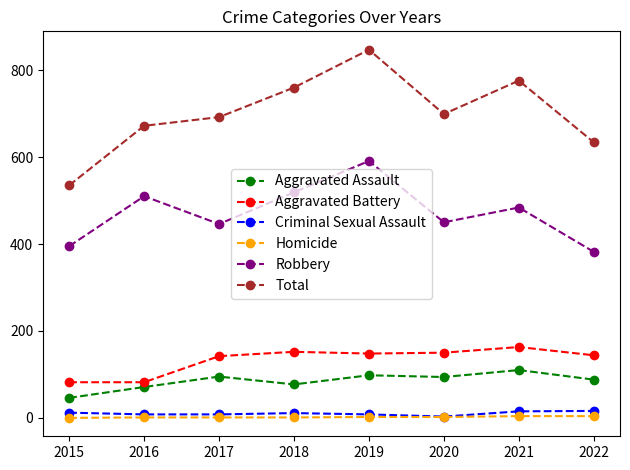

Which series has the largest range (max minus min)?

Total